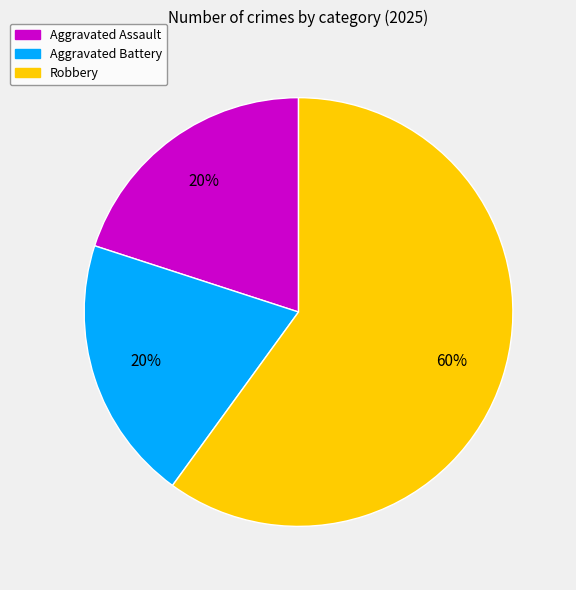

Does Robbery represent more than half of the total?

Yes